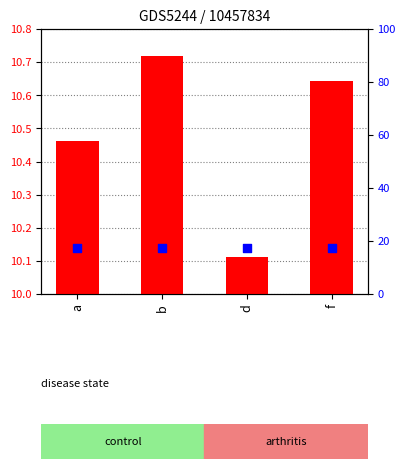

Which series contains the highest Y value?

transformed count